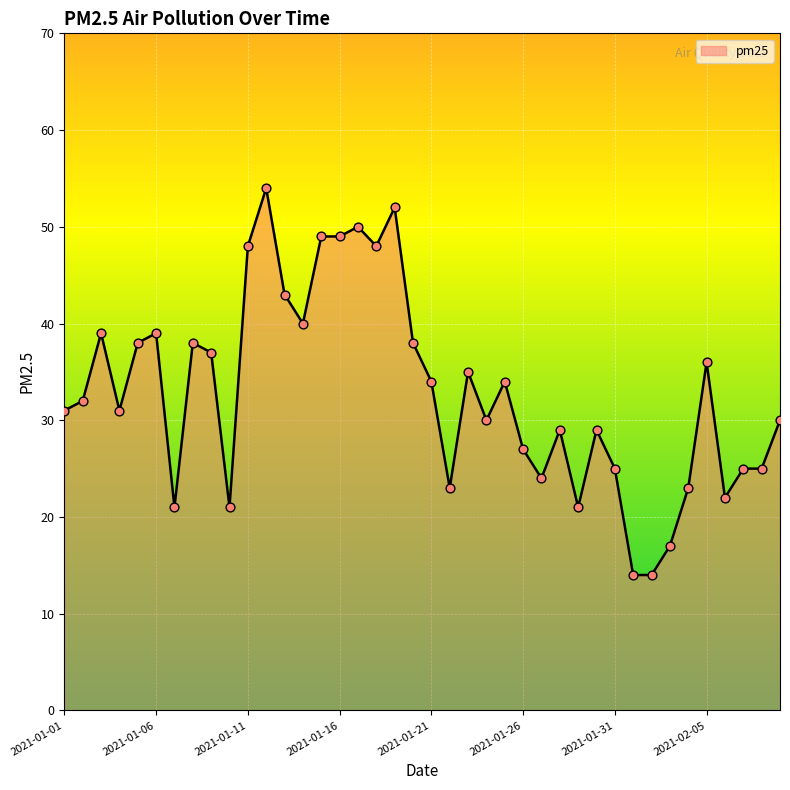

What is the difference between the maximum and minimum values?

40